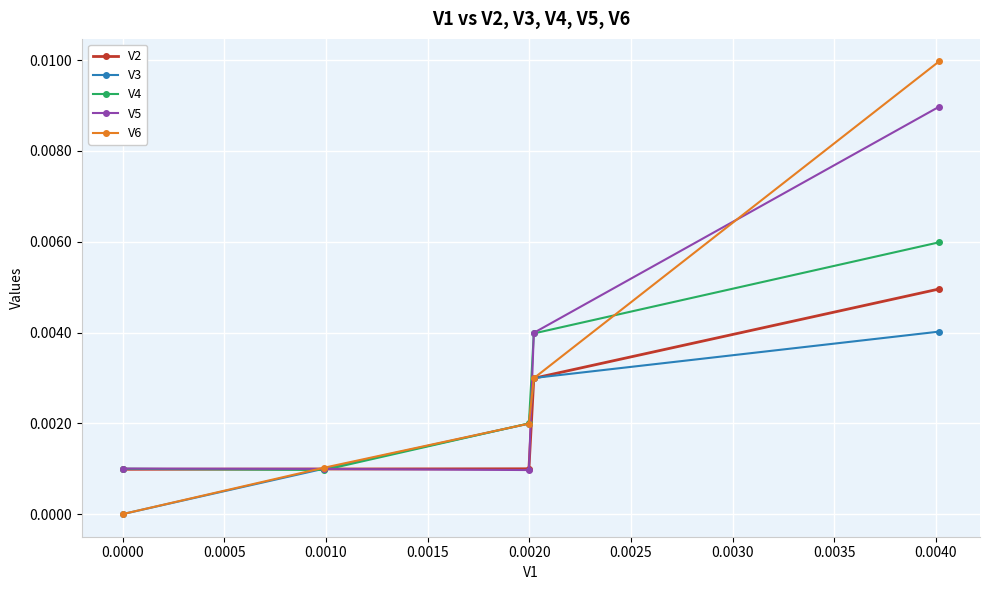

After their last crossing, which series has the higher values: V3 or V5?

V5